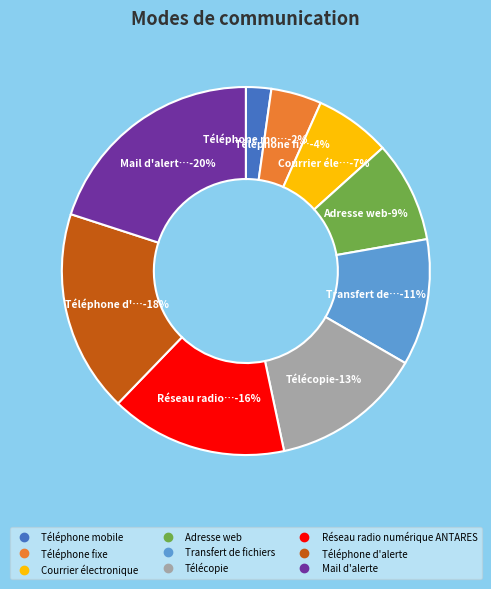

Does Téléphone fixe account for over 50% of the chart?

No